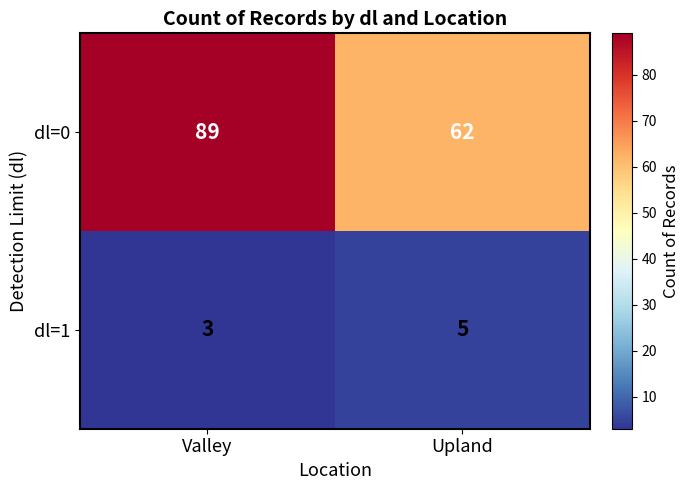

What is the spread (max minus min) of values at Upland?

57